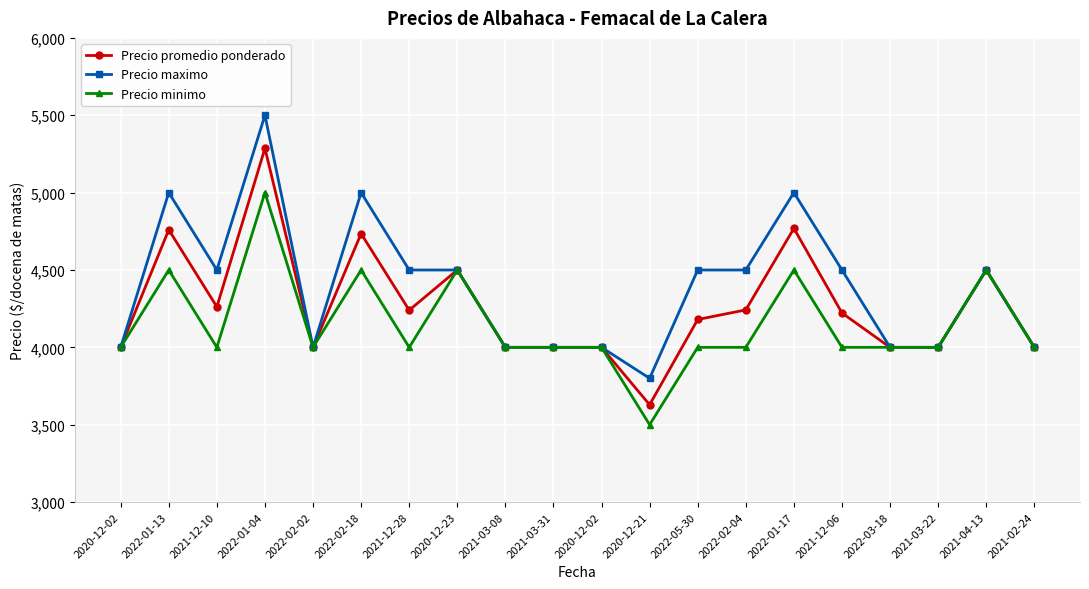

The Precio maximo series shows 6004 at 2020-12-02. True or false?

False